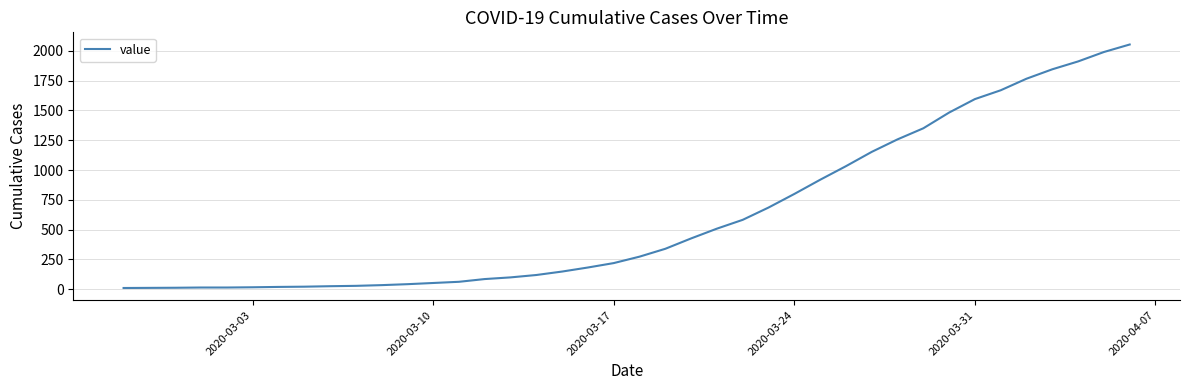

What is the sum of all values?

24844